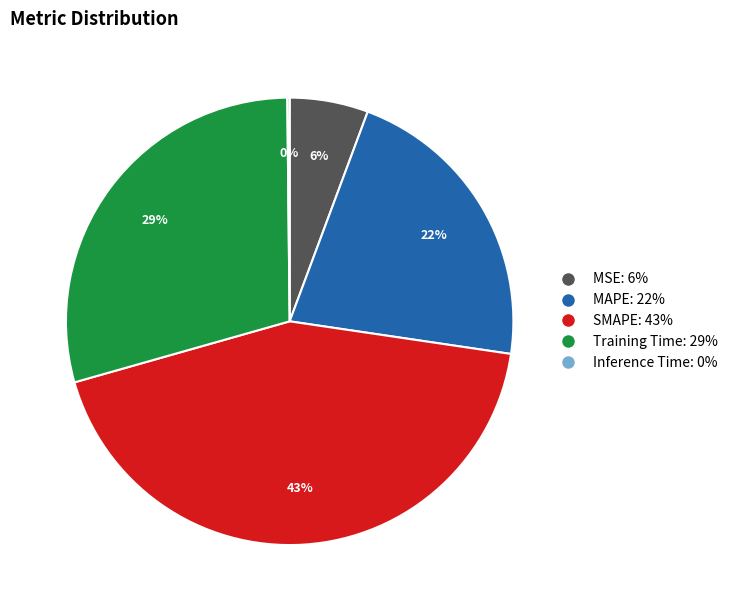

To the nearest percent, what is the difference between the largest and smallest slice percentages?

43%